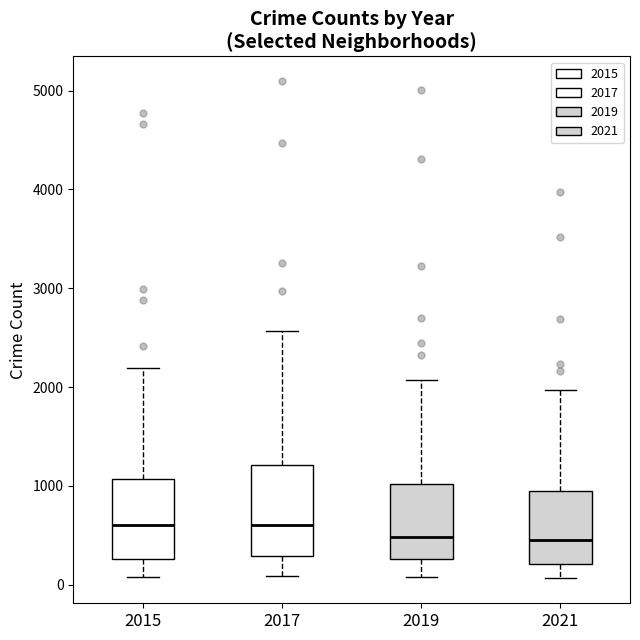

Reading left to right, transcribe this box plot: for each box, give where its median line is, the range the box spans, and where its two whiskers end, as read against the y-axis. The values are not printed on the chart, so give them approximately, as read against the axis.

2015: median 600, box 300 to 1100, whiskers 100 to 2200
2017: median 600, box 300 to 1200, whiskers 100 to 2600
2019: median 500, box 300 to 1000, whiskers 100 to 2100
2021: median 500, box 200 to 1000, whiskers 100 to 2000